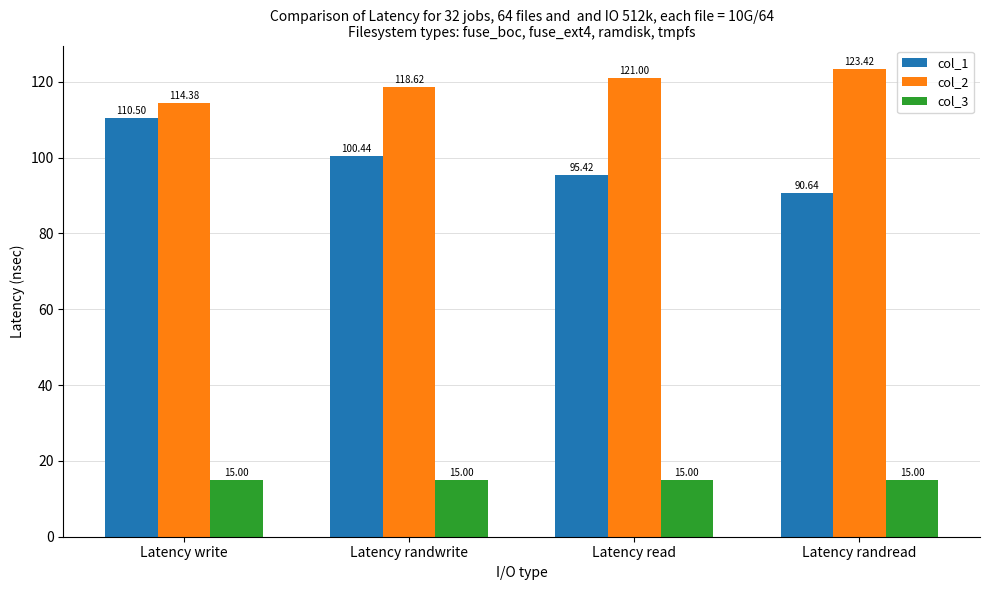

What is the total value across all series at Latency randwrite?

234.1